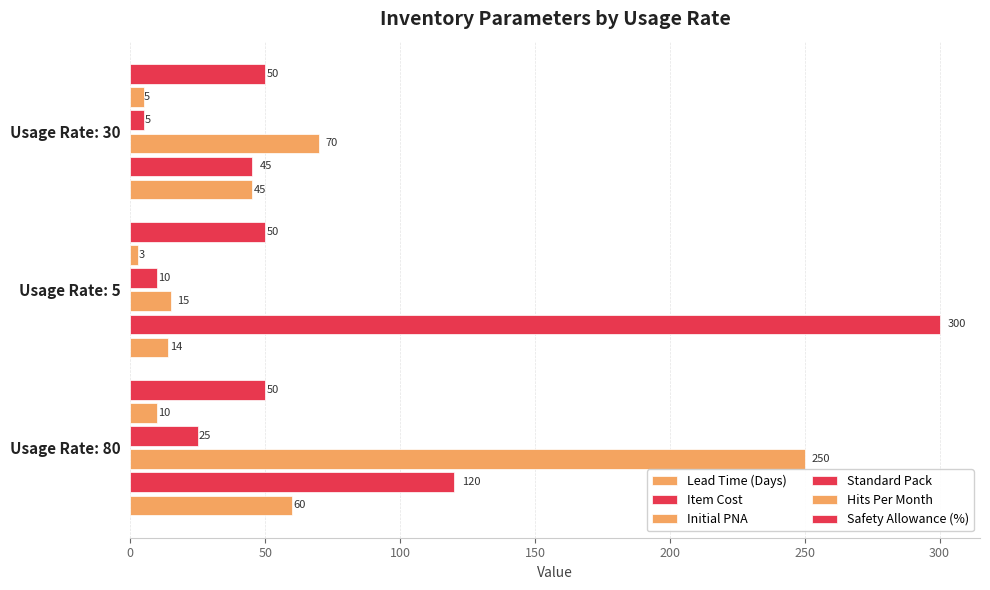

Count the number of data series in this chart.

6